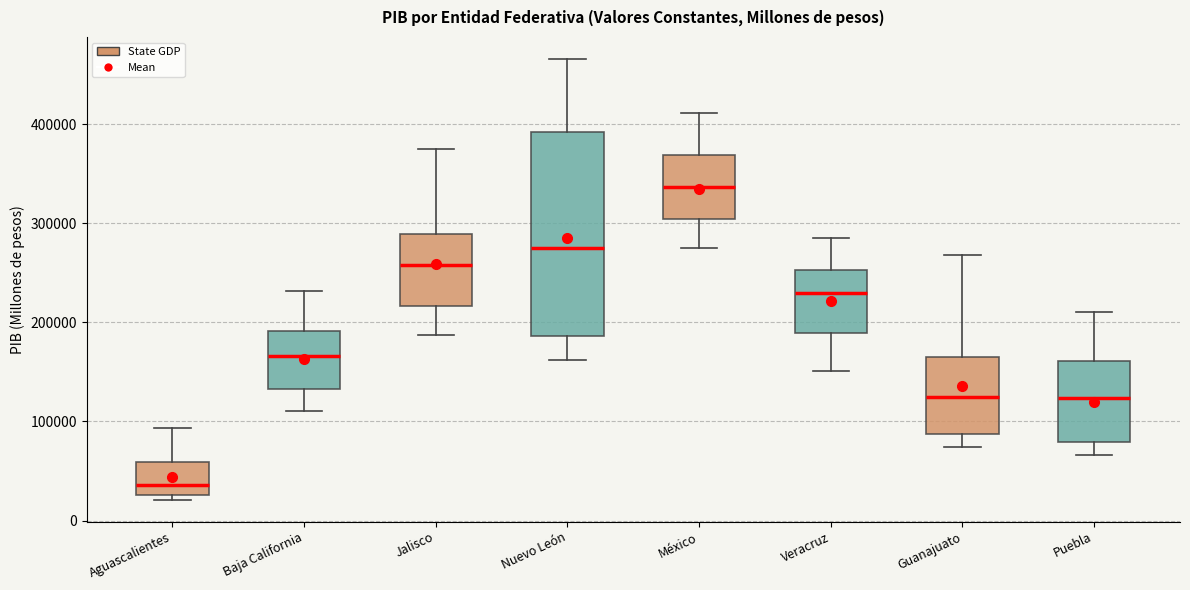

Which box has the highest median line?

México